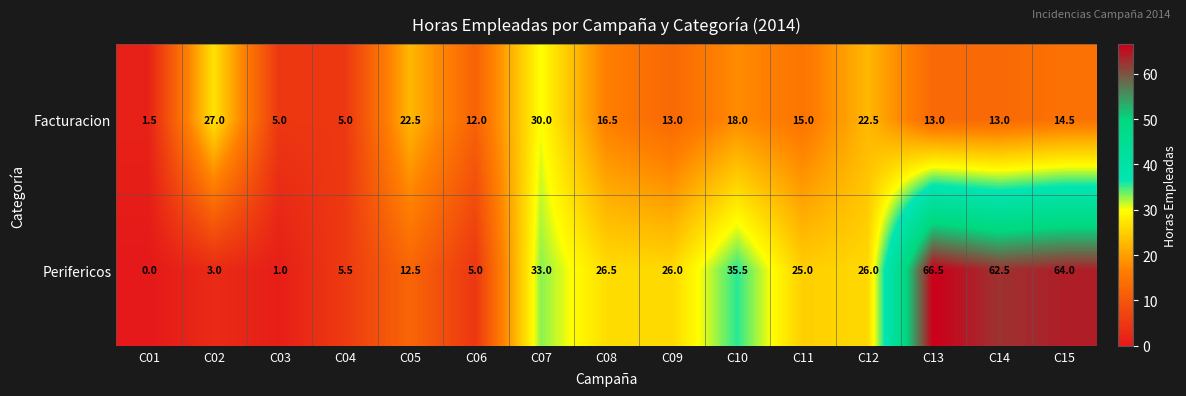

List the series in order of their peak value, lowest first.

Facturacion, Perifericos